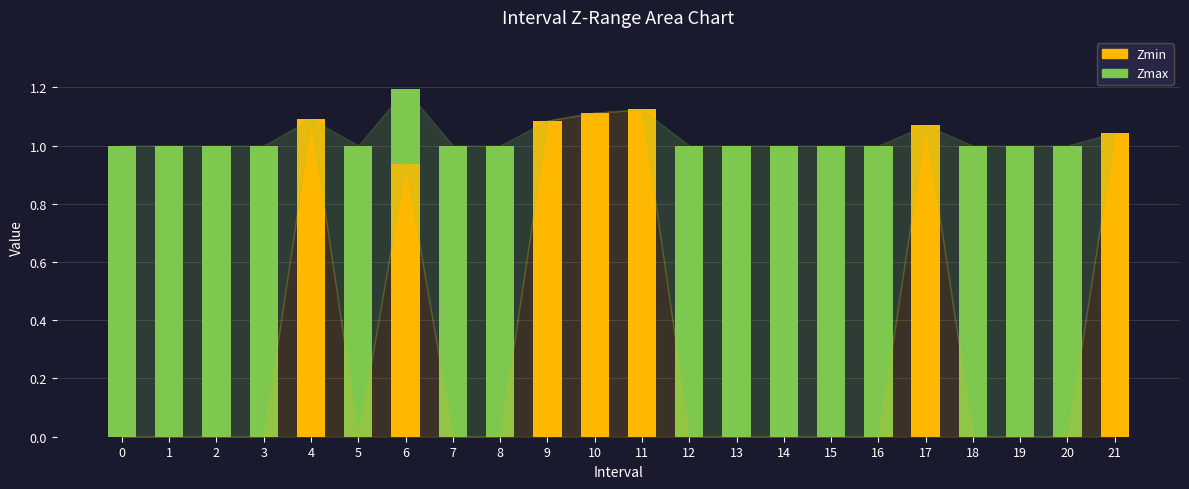

The Zmin series shows -0.3 at 7. True or false?

False